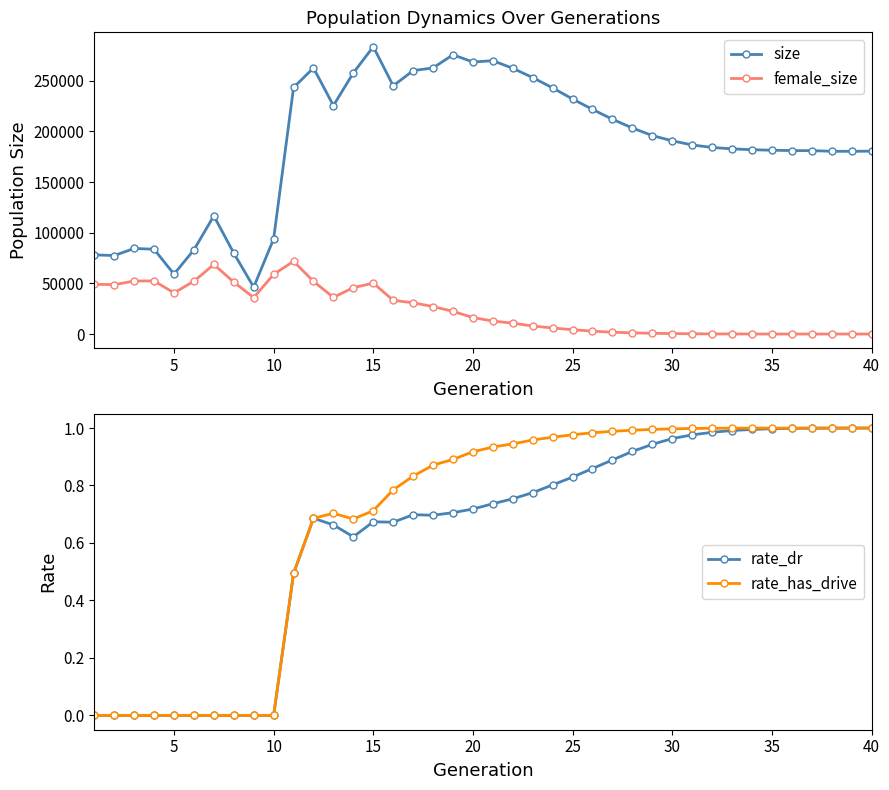

How many distinct data groups are displayed?

4